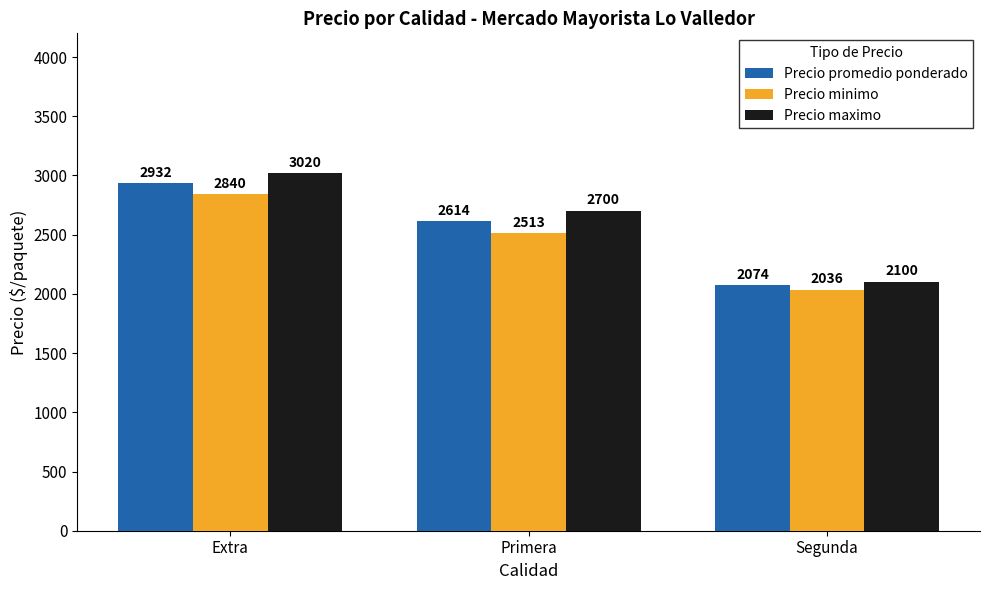

At which label does Precio minimo reach its minimum?

Segunda